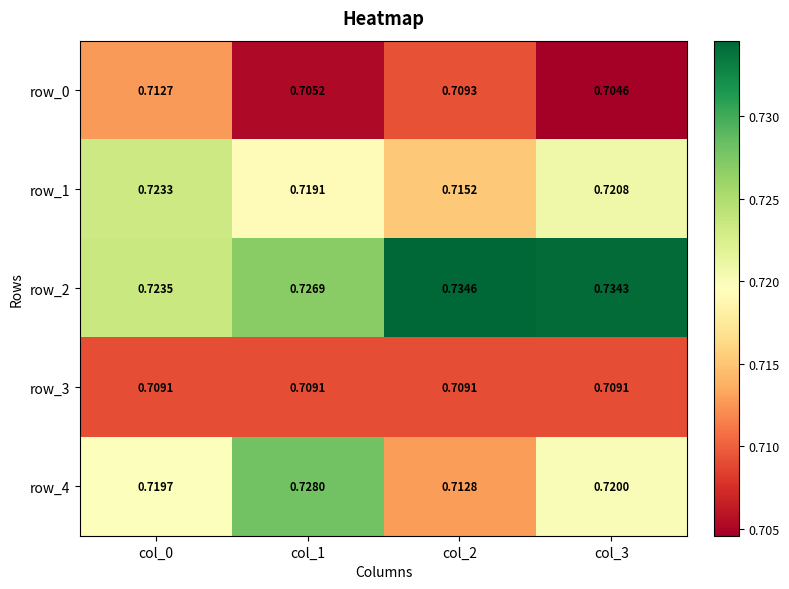

True or false: row_1 has a value of 1.0 at col_1.

False